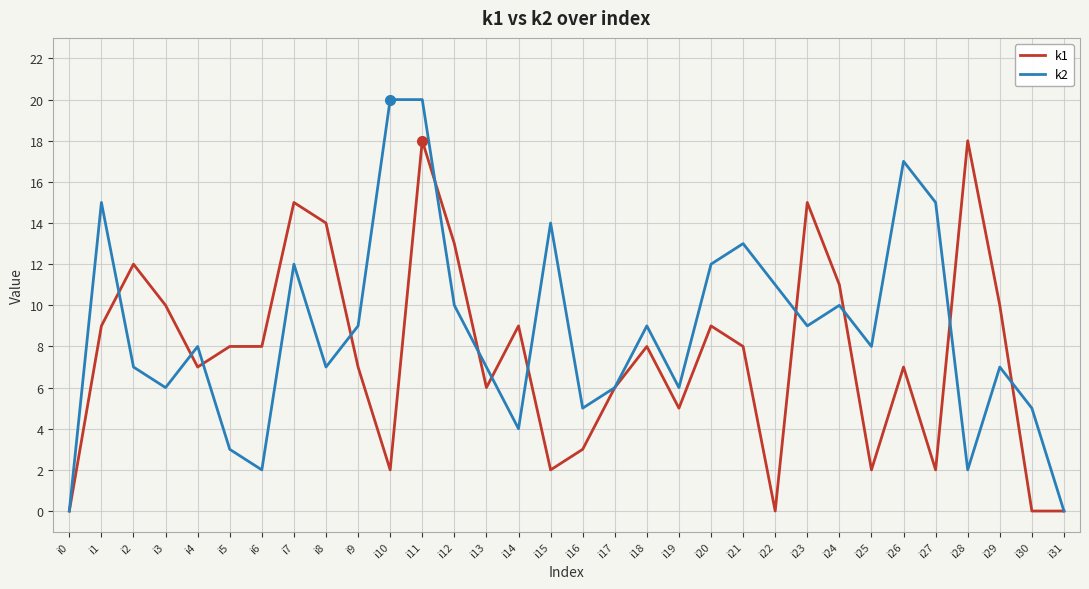

What is the maximum value shown in the chart?

20